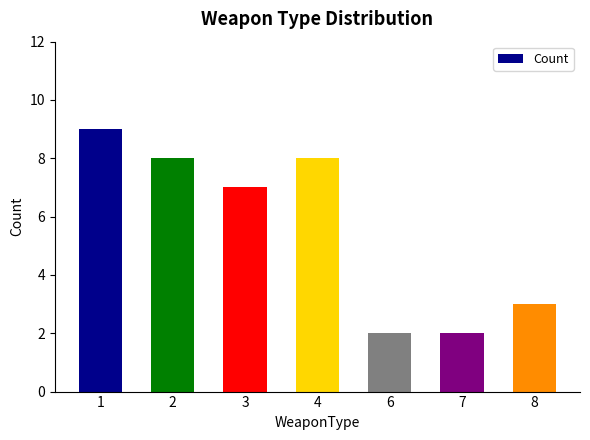

Reading right to left, transcribe all the data shown in this chart.

3	2	2	8	7	8	9